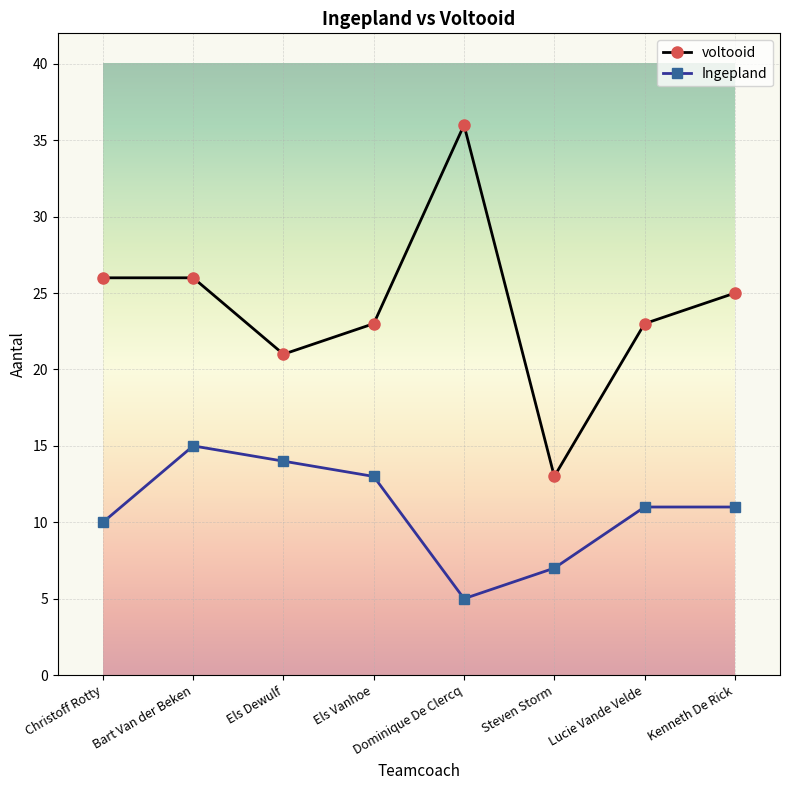

What are all the series names shown in the legend?

voltooid, Ingepland